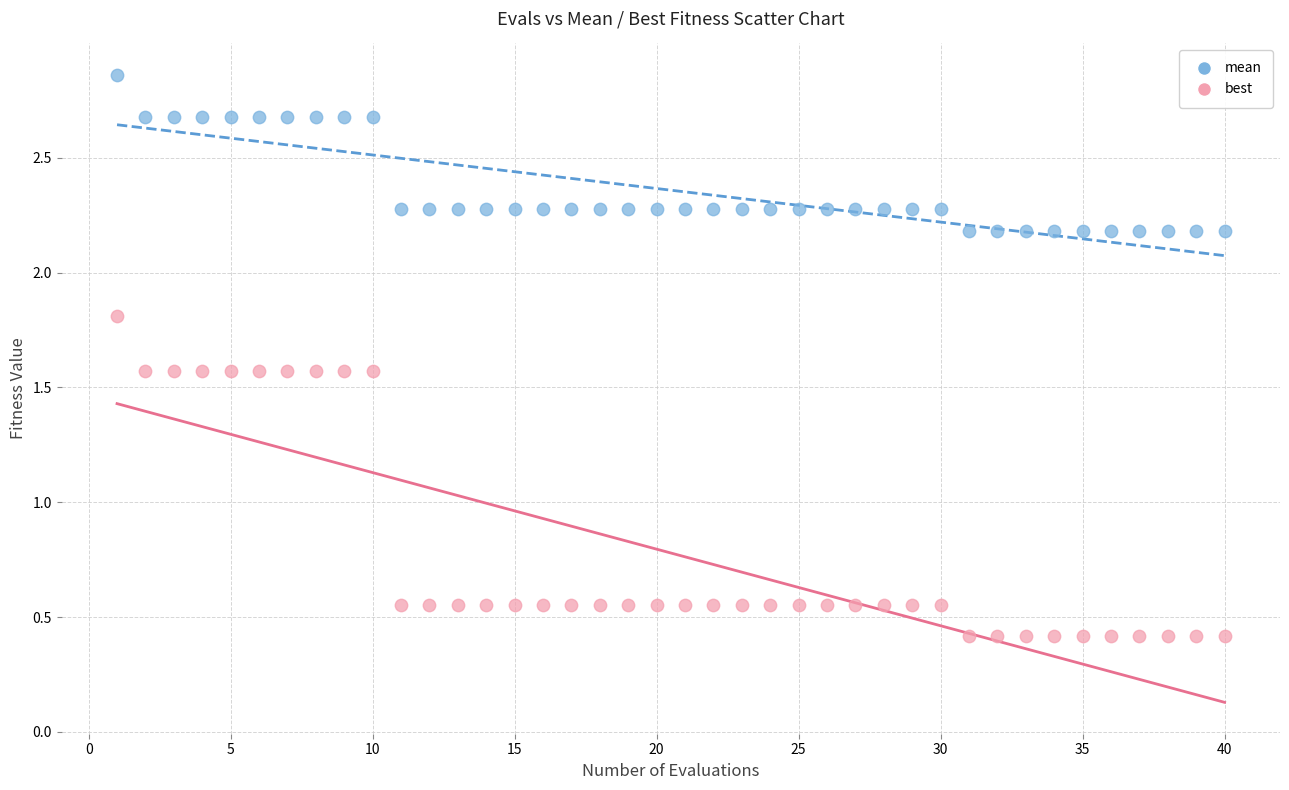

What are all the series names shown in the legend?

mean, best